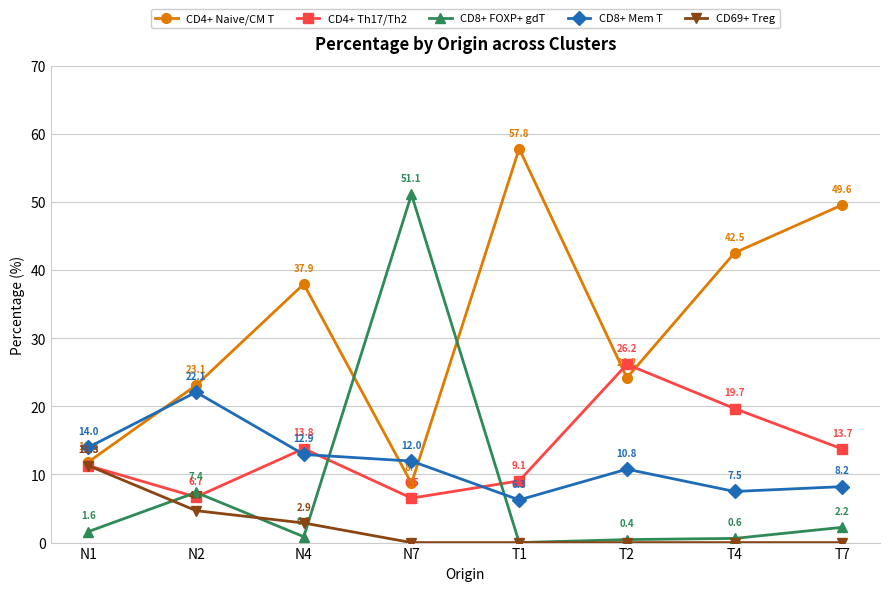

Reading right to left, extract all data points from this chart.

CD4+ Naive/CM T: T7=49.6	T4=42.5	T2=24.2	T1=57.8	N7=8.7	N4=37.9	N2=23.1	N1=11.8
CD4+ Th17/Th2: T7=13.7	T4=19.7	T2=26.2	T1=9.1	N7=6.5	N4=13.8	N2=6.7	N1=11.3
CD8+ FOXP+ gdT: T7=2.2	T4=0.6	T2=0.4	T1=0.0	N7=51.1	N4=0.9	N2=7.4	N1=1.6
CD8+ Mem T: T7=8.2	T4=7.5	T2=10.8	T1=6.3	N7=12.0	N4=12.9	N2=22.1	N1=14.0
CD69+ Treg: T7=0.0	T4=0.0	T2=0.0	T1=0.0	N7=0.0	N4=2.9	N2=4.7	N1=11.3